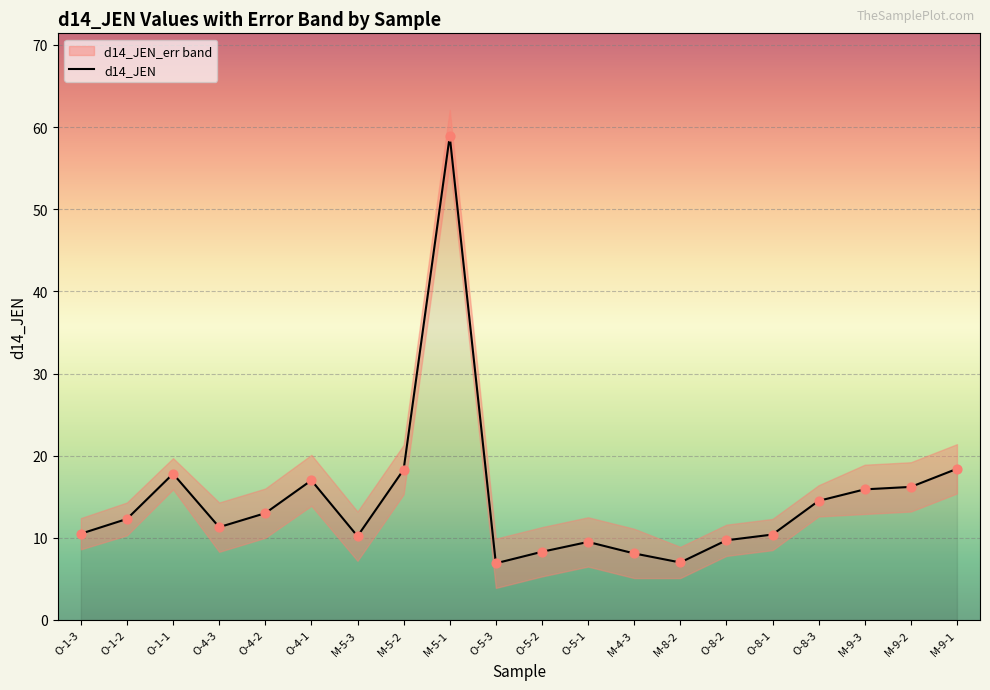

What is the ratio of the value at O-4-1 to the value at O-8-3?

1.2